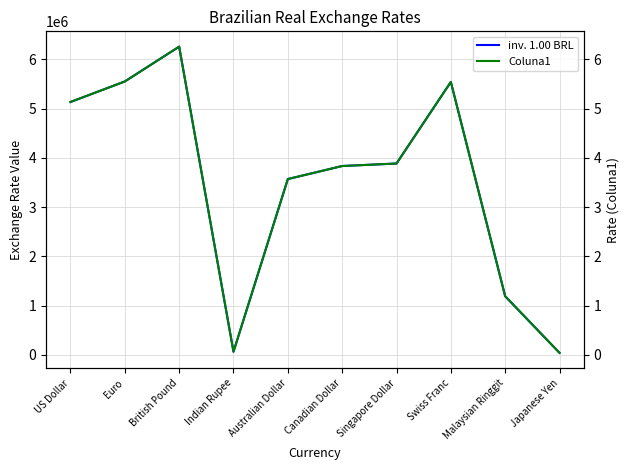

Reading right to left, list all the values displayed in this chart.

inv. 1.00 BRL: Japanese Yen=39896.0	Malaysian Ringgit=1189637.0	Swiss Franc=5542192.0	Singapore Dollar=3885351.0	Canadian Dollar=3834535.0	Australian Dollar=3569799.0	Indian Rupee=62873.0	British Pound=6259043.0	Euro=5551716.0	US Dollar=5134793.0
Coluna1: Japanese Yen=0.0	Malaysian Ringgit=1.2	Swiss Franc=5.5	Singapore Dollar=3.9	Canadian Dollar=3.8	Australian Dollar=3.6	Indian Rupee=0.1	British Pound=6.3	Euro=5.6	US Dollar=5.1